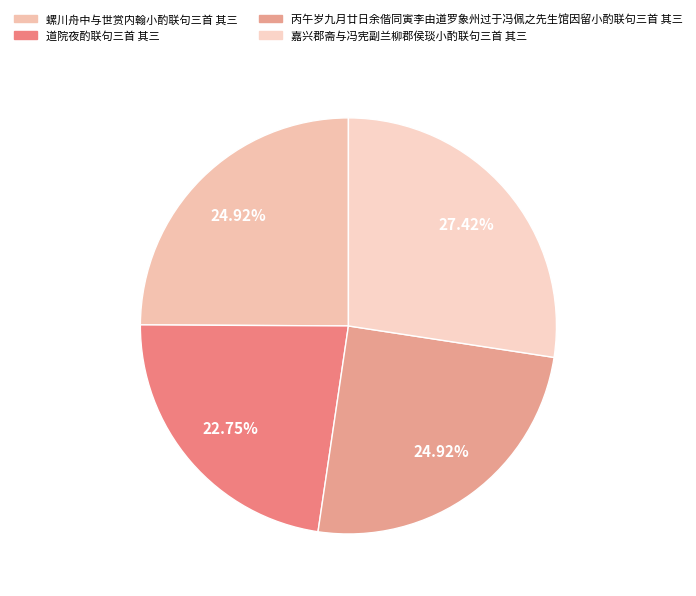

True or false: 道院夜酌联句三首 其三 accounts for 23% of the total.

True